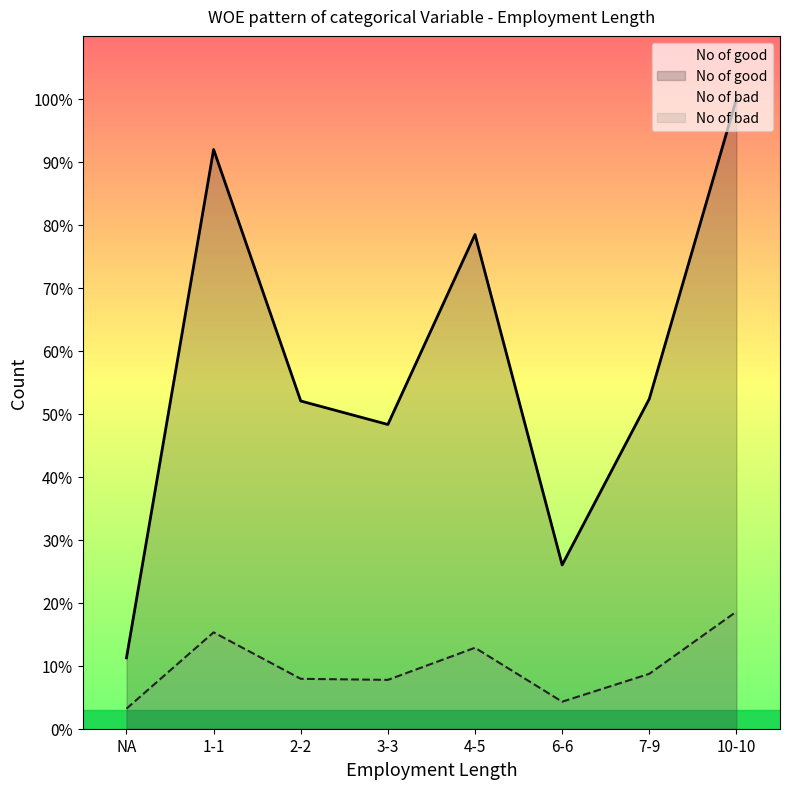

Does the chart have visible grid lines?

No